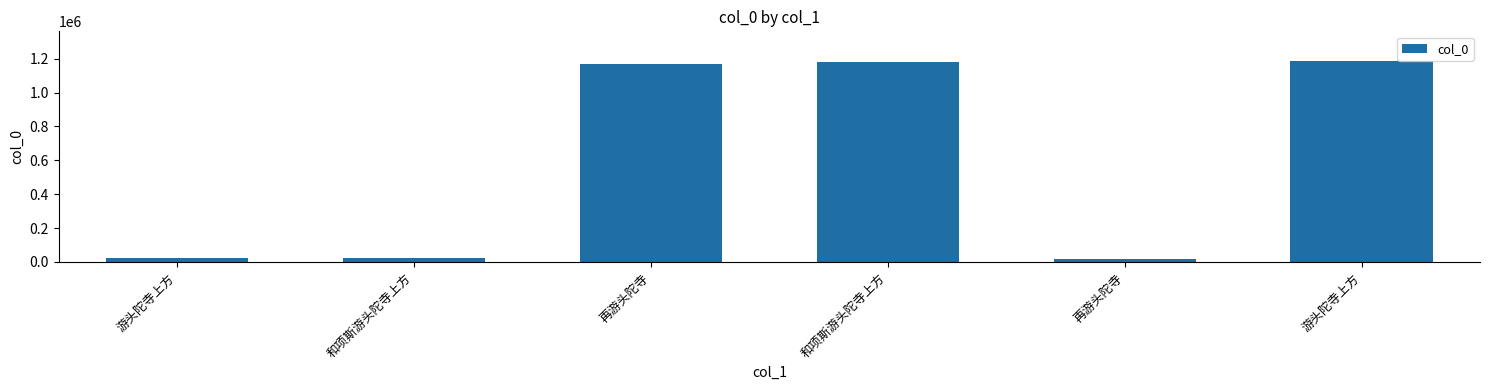

How many values are below 1170243?

3